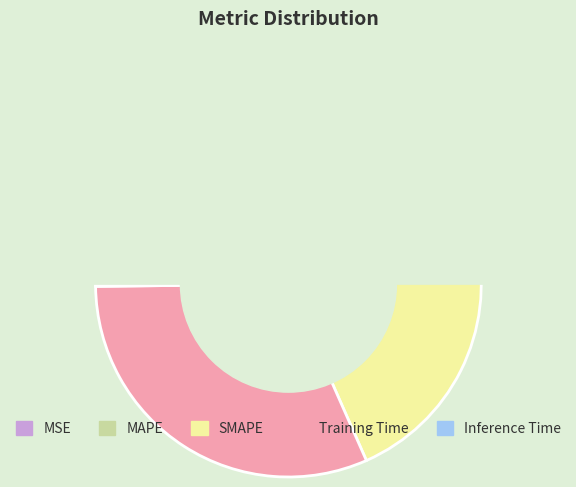

Is MAPE the majority of the pie?

No